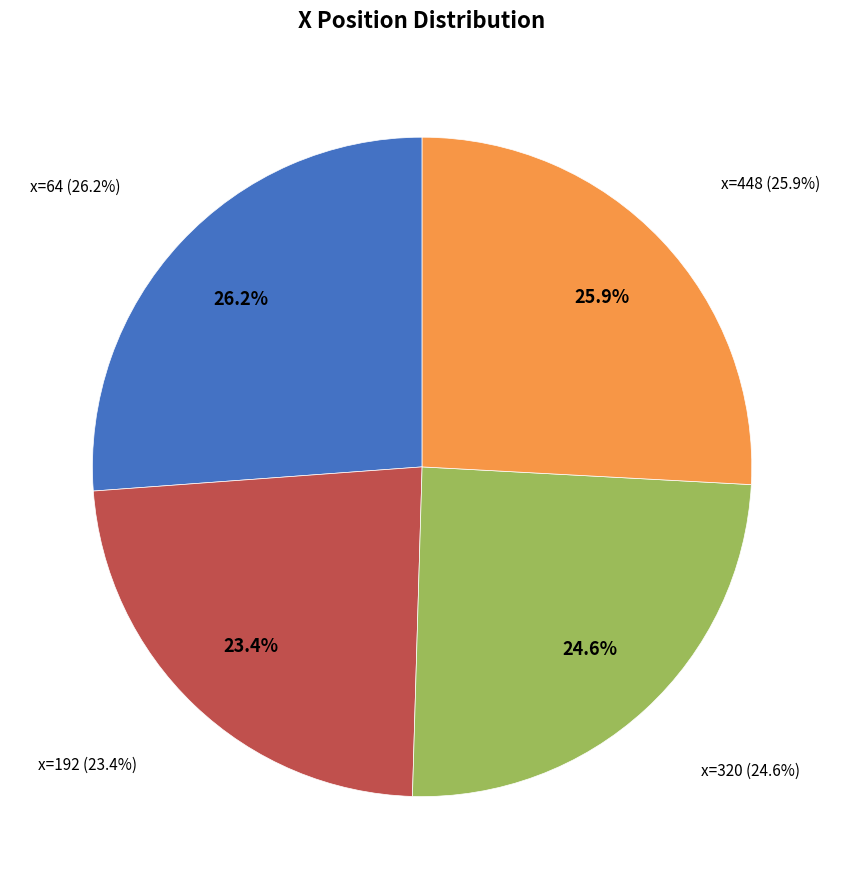

Does x=64 account for over 50% of the chart?

No